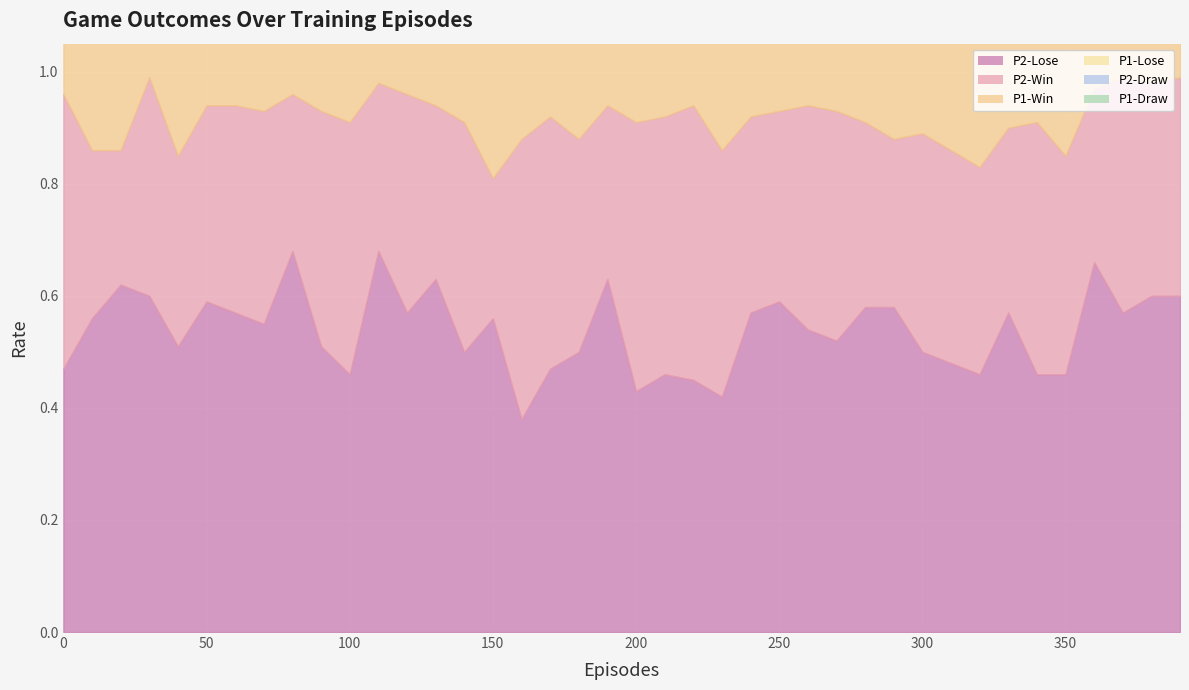

Reading right to left, what are all the values shown in this chart?

P2-Lose: 390=0.6	380=0.6	370=0.6	360=0.7	350=0.5	340=0.5	330=0.6	320=0.5	310=0.5	300=0.5	290=0.6	280=0.6	270=0.5	260=0.5	250=0.6	240=0.6	230=0.4	220=0.5	210=0.5	200=0.4	190=0.6	180=0.5	170=0.5	160=0.4	150=0.6	140=0.5	130=0.6	120=0.6	110=0.7	100=0.5	90=0.5	80=0.7	70=0.6	60=0.6	50=0.6	40=0.5	30=0.6	20=0.6	10=0.6	0=0.5
P2-Win: 390=0.4	380=0.4	370=0.4	360=0.3	350=0.4	340=0.5	330=0.3	320=0.4	310=0.4	300=0.4	290=0.3	280=0.3	270=0.4	260=0.4	250=0.3	240=0.3	230=0.4	220=0.5	210=0.5	200=0.5	190=0.3	180=0.4	170=0.5	160=0.5	150=0.2	140=0.4	130=0.3	120=0.4	110=0.3	100=0.5	90=0.4	80=0.3	70=0.4	60=0.4	50=0.3	40=0.3	30=0.4	20=0.2	10=0.3	0=0.5
P1-Win: 390=0.8	380=0.8	370=0.8	360=0.7	350=0.8	340=0.7	330=0.8	320=0.8	310=0.8	300=0.8	290=0.8	280=0.8	270=0.8	260=0.8	250=0.8	240=0.8	230=0.8	220=0.8	210=0.9	200=0.9	190=0.9	180=0.9	170=0.9	160=0.9	150=0.8	140=0.8	130=0.8	120=0.8	110=0.7	100=0.7	90=0.7	80=0.8	70=0.8	60=0.8	50=0.6	40=0.7	30=0.5	20=0.6	10=0.4	0=0.8
P1-Lose: 390=0.1	380=0.1	370=0.1	360=0.1	350=0.1	340=0.2	330=0.1	320=0.1	310=0.1	300=0.1	290=0.1	280=0.2	270=0.1	260=0.1	250=0.1	240=0.1	230=0.1	220=0.1	210=0.1	200=0.1	190=0.0	180=0.1	170=0.0	160=0.0	150=0.1	140=0.1	130=0.1	120=0.1	110=0.2	100=0.2	90=0.2	80=0.1	70=0.1	60=0.1	50=0.3	40=0.2	30=0.3	20=0.3	10=0.4	0=0.1
P2-Draw: 390=0.0	380=0.0	370=0.0	360=0.0	350=0.1	340=0.1	330=0.1	320=0.2	310=0.1	300=0.1	290=0.1	280=0.1	270=0.1	260=0.1	250=0.1	240=0.1	230=0.1	220=0.1	210=0.1	200=0.1	190=0.1	180=0.1	170=0.1	160=0.1	150=0.2	140=0.1	130=0.1	120=0.0	110=0.0	100=0.1	90=0.1	80=0.0	70=0.1	60=0.1	50=0.1	40=0.1	30=0.0	20=0.1	10=0.1	0=0.0
P1-Draw: 390=0.1	380=0.1	370=0.1	360=0.2	350=0.1	340=0.1	330=0.1	320=0.1	310=0.1	300=0.1	290=0.1	280=0.0	270=0.1	260=0.1	250=0.1	240=0.1	230=0.1	220=0.1	210=0.1	200=0.1	190=0.1	180=0.1	170=0.1	160=0.1	150=0.1	140=0.1	130=0.1	120=0.1	110=0.1	100=0.1	90=0.1	80=0.1	70=0.1	60=0.1	50=0.1	40=0.2	30=0.2	20=0.1	10=0.2	0=0.1